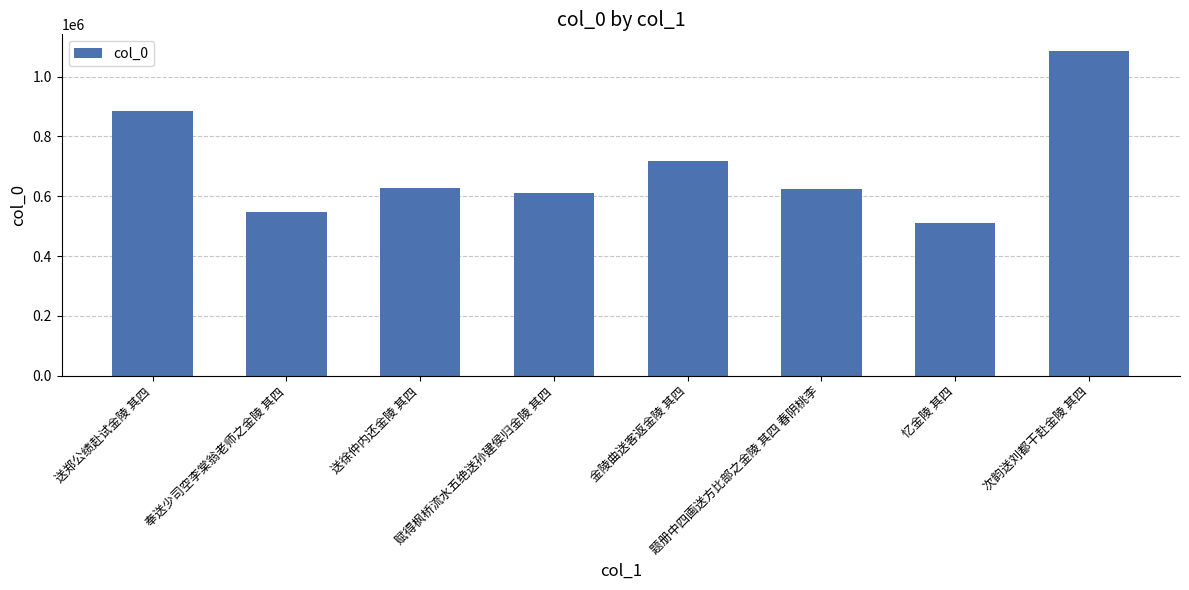

What is the change in value from 金陵曲送客返金陵 其四 to 次韵送刘都干赴金陵 其四?

+368289